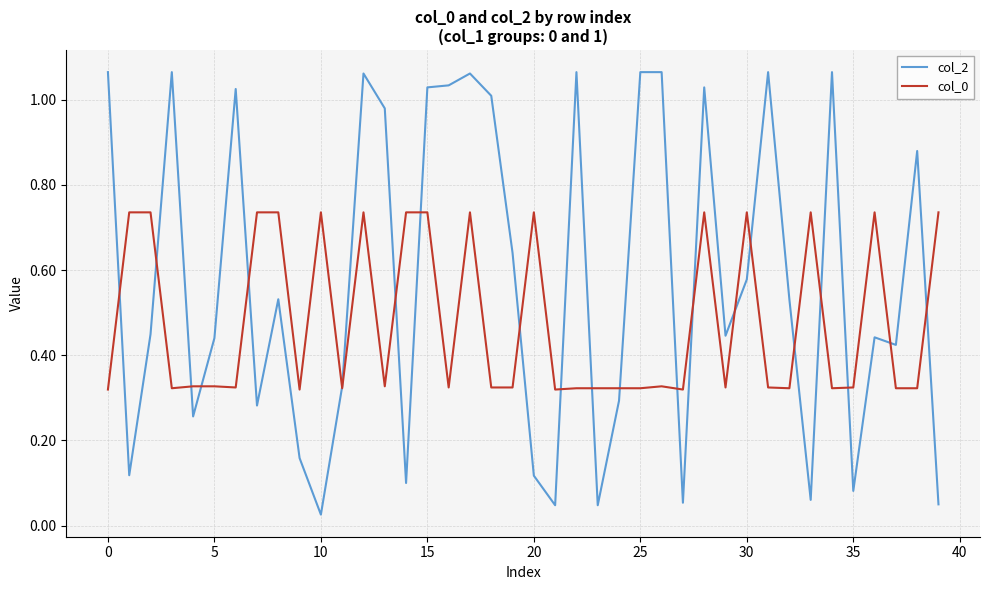

How many lines are shown in the chart?

2